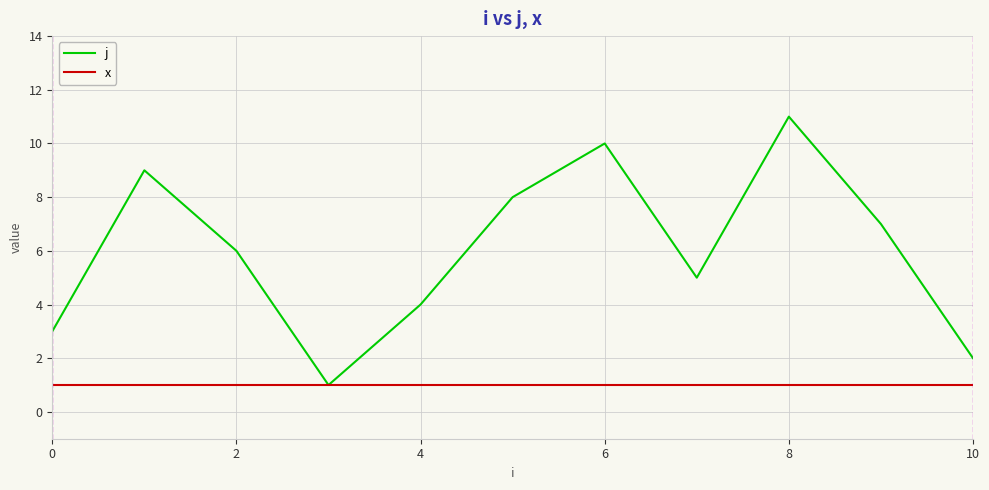

List the series in order of their peak value, lowest first.

x, j